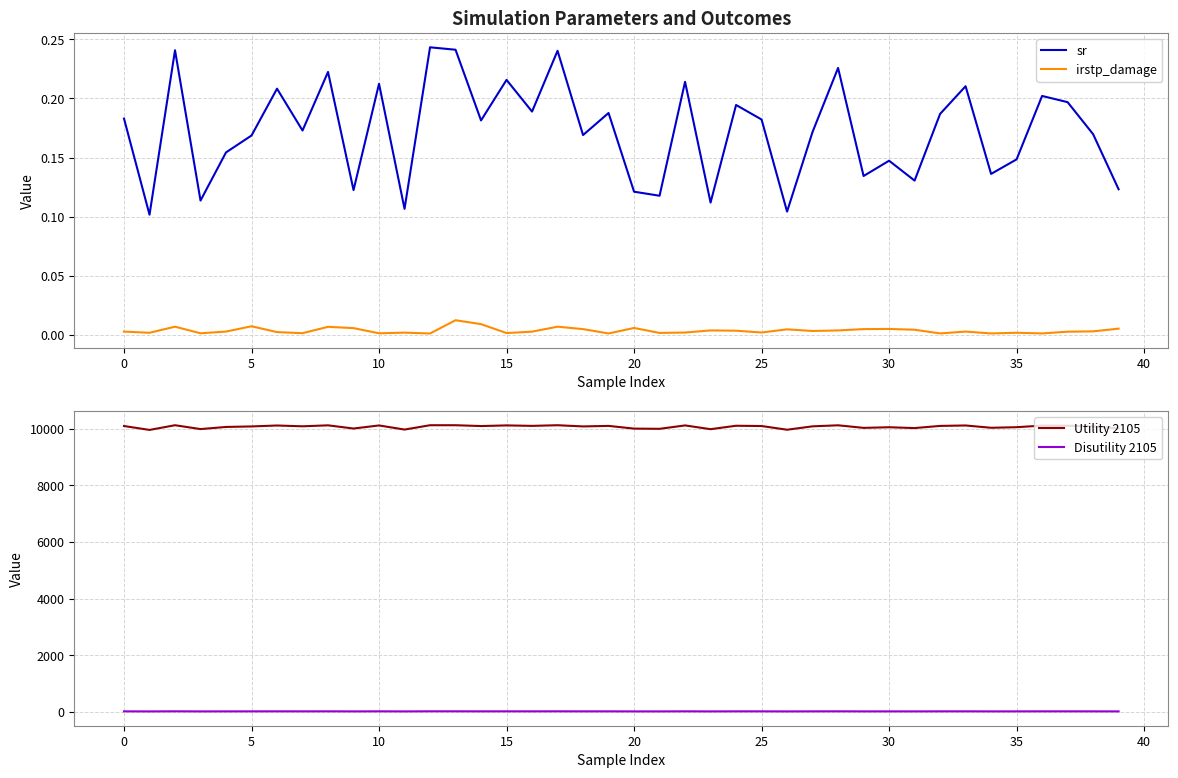

Which category has the highest value in the sr series?

12